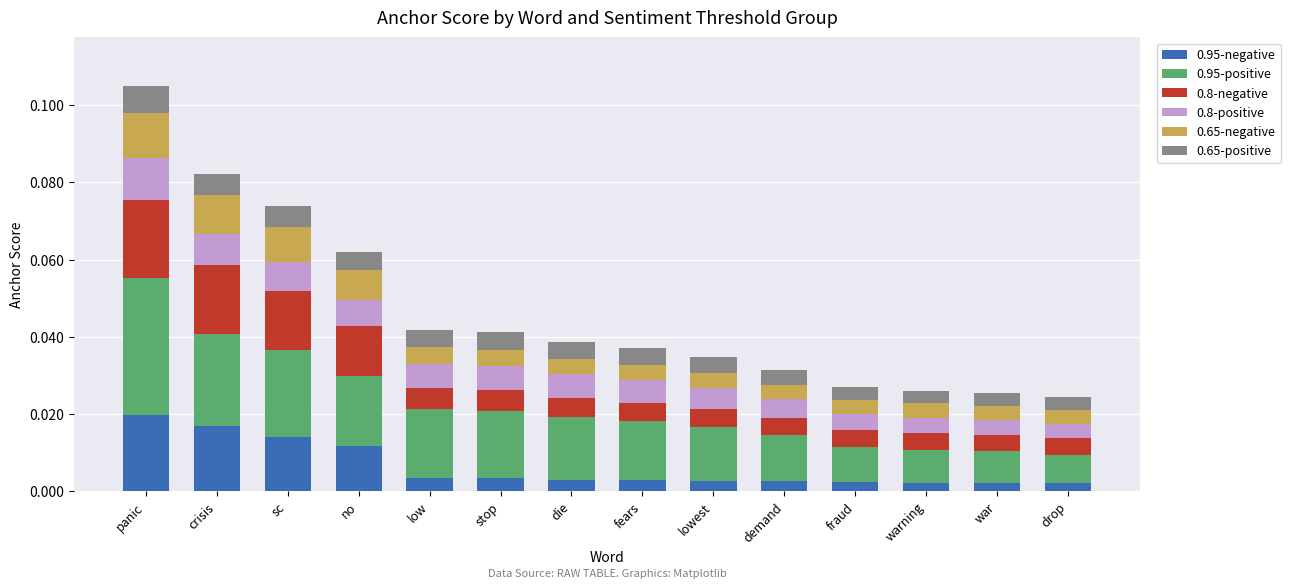

At which label does 0.95-negative reach its peak?

panic